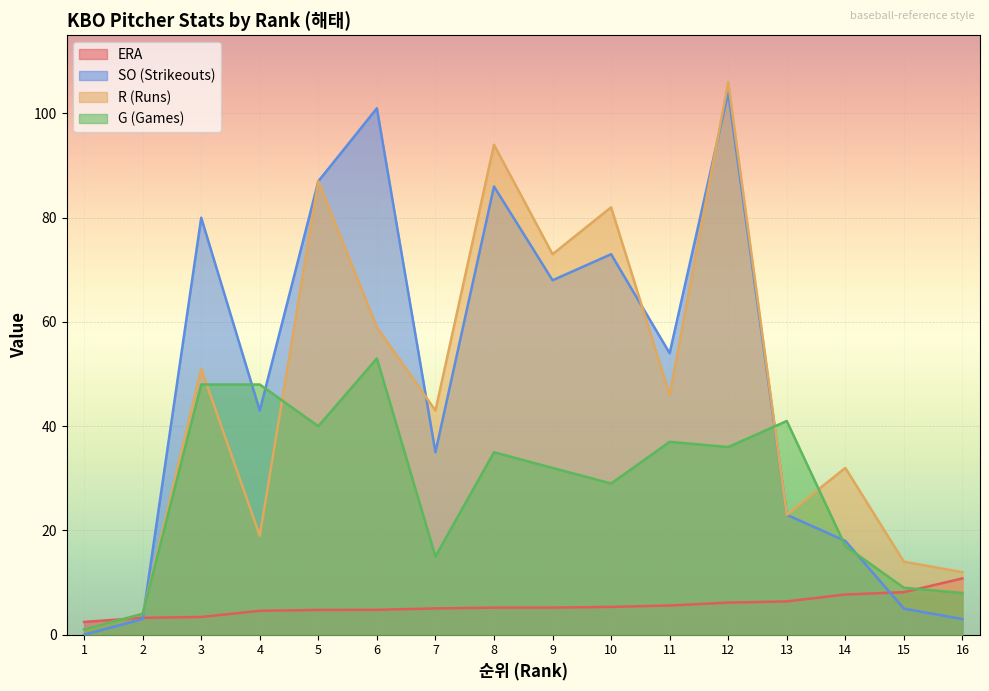

How many data points in ERA are less than 5?

6